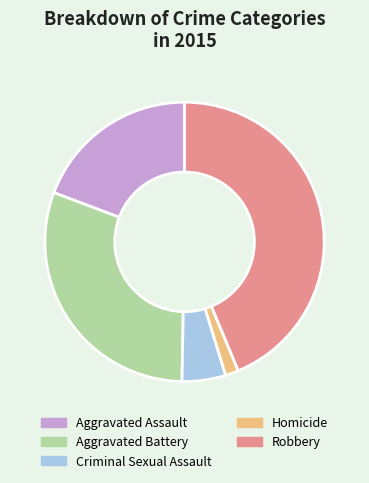

Which category has the biggest portion of the pie?

Robbery